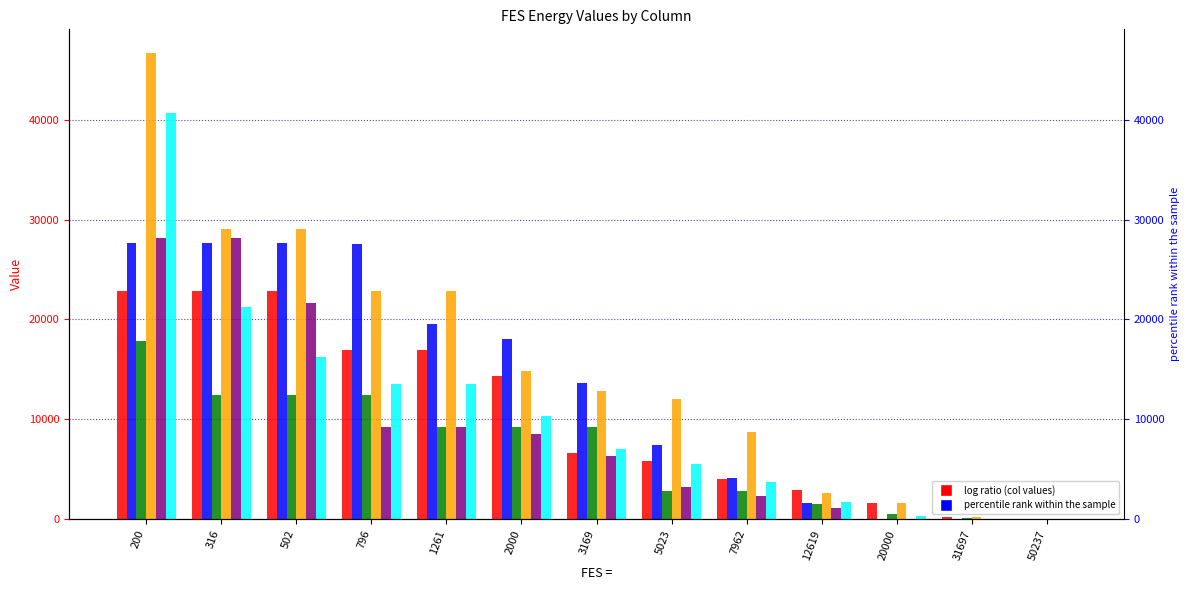

What is the sum of all col_9 values?

90644.7